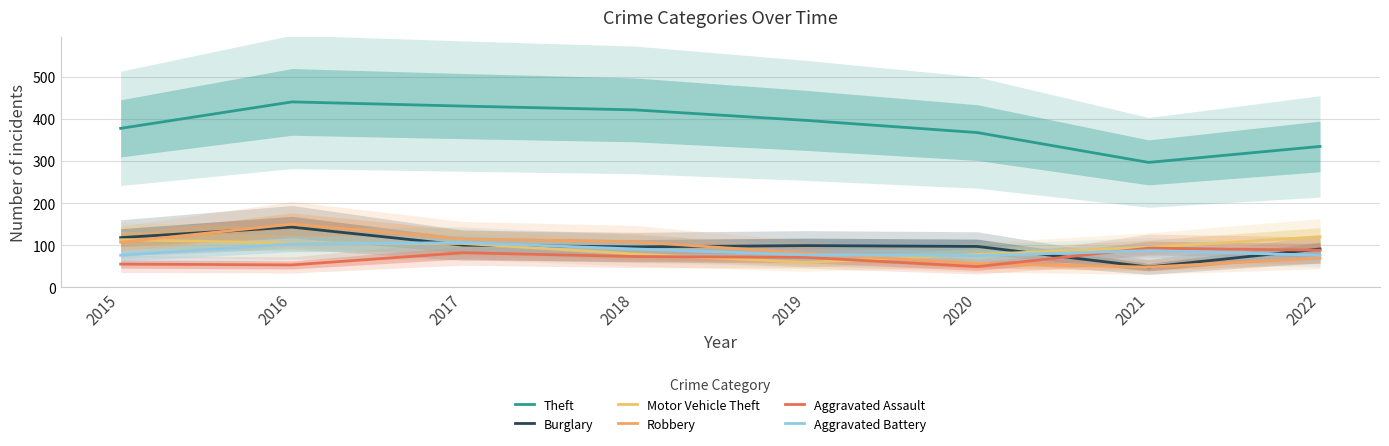

Between 2016 and 2018, which series saw the biggest shift?

Burglary